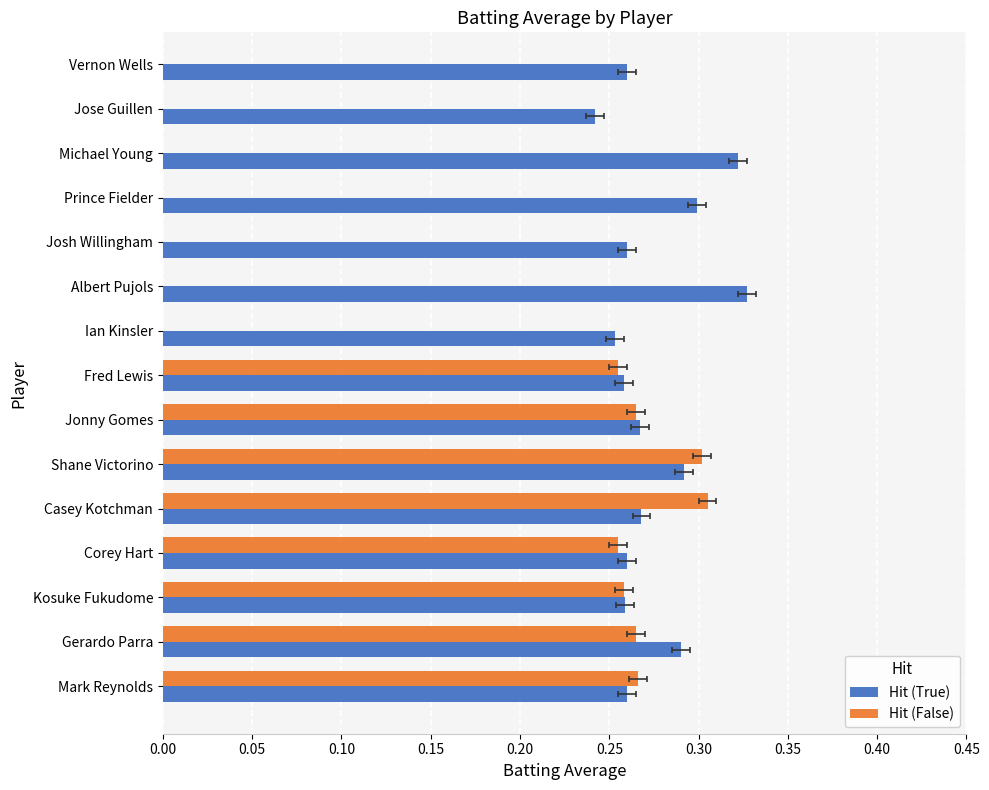

What are all the series names shown in the legend?

Hit (True), Hit (False)